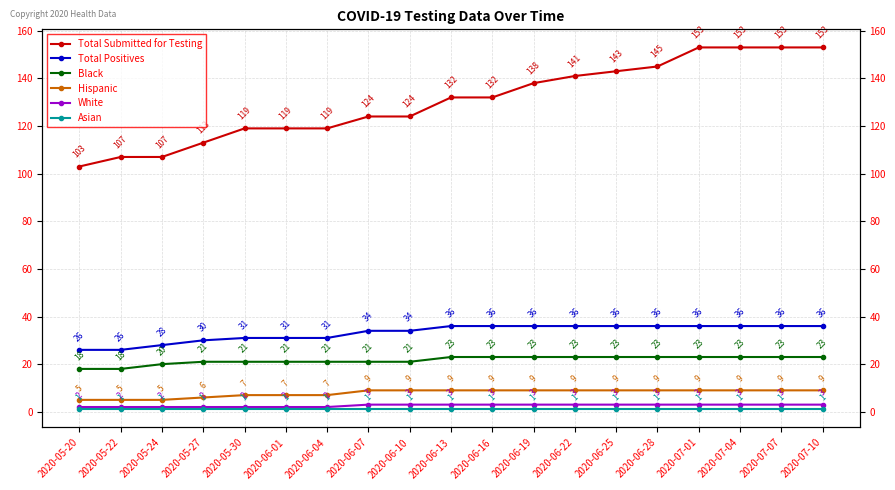

Which label corresponds to the largest value in the chart?

2020-07-01